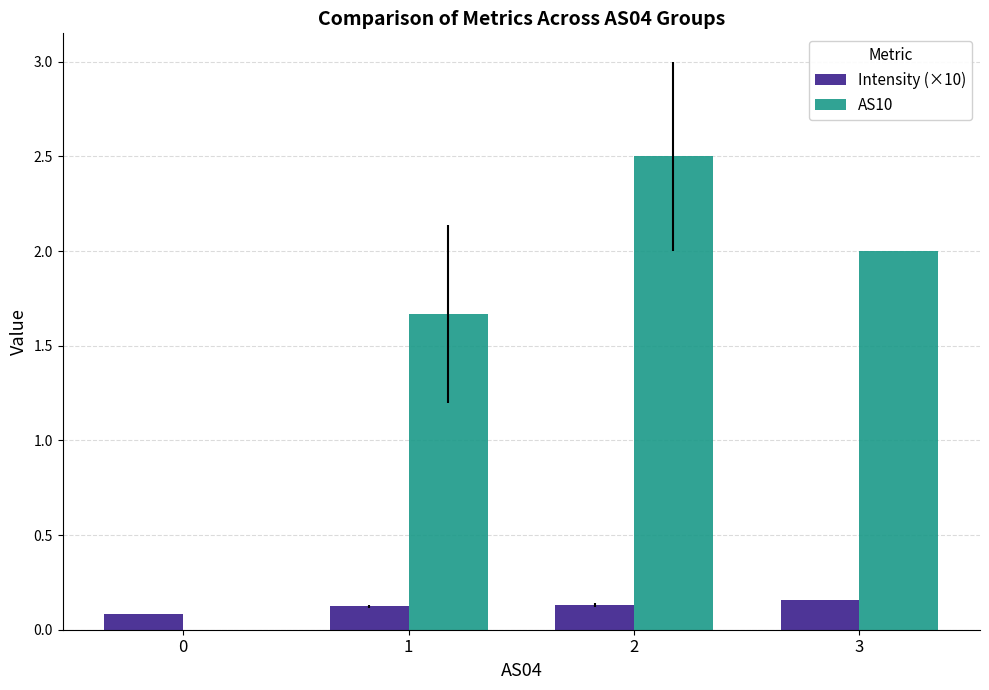

Which series has the largest total across all categories?

AS10